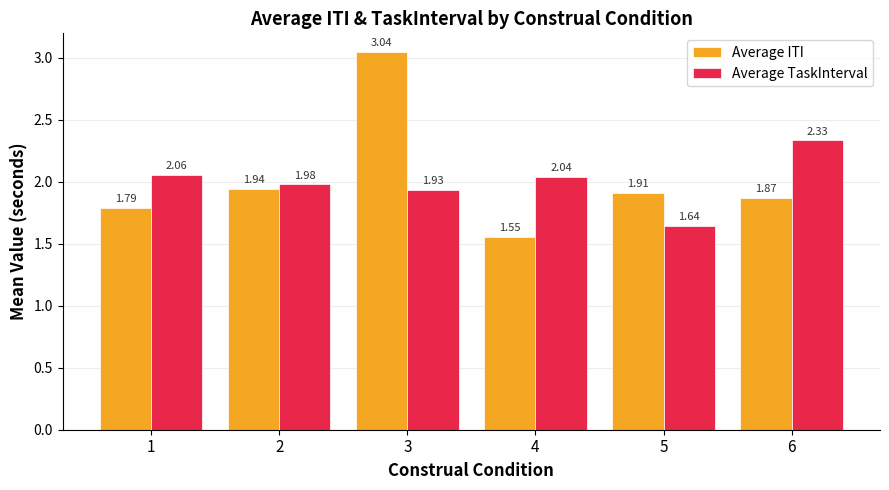

What is the difference between the maximum and minimum values in the Average ITI series?

1.5